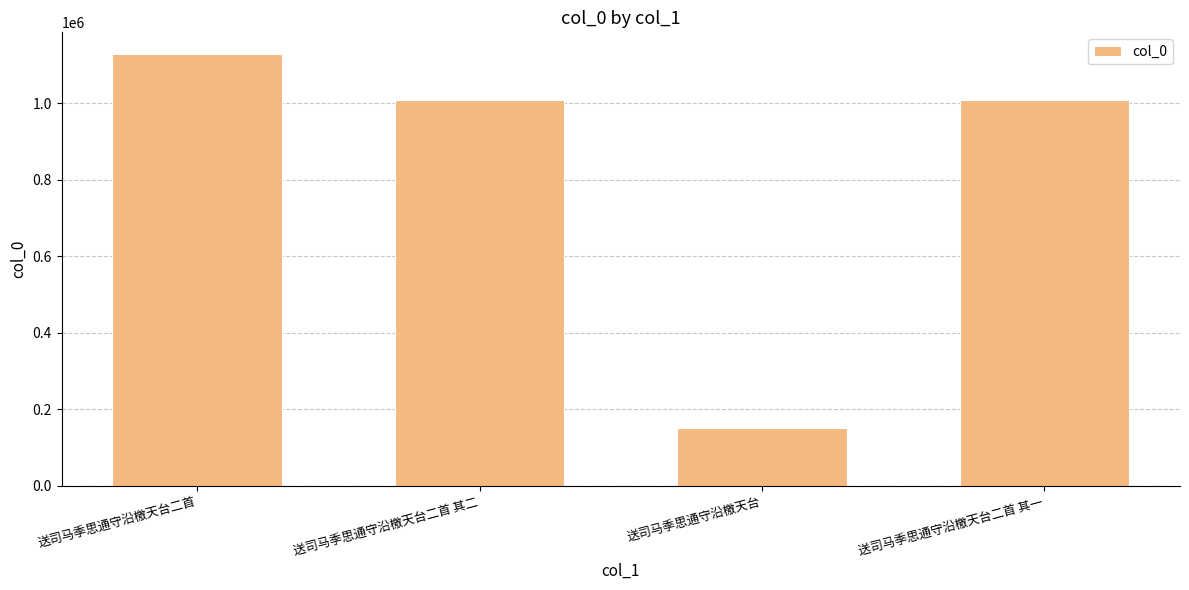

What is the label of the 2nd bar from the right?

送司马季思通守沿檄天台